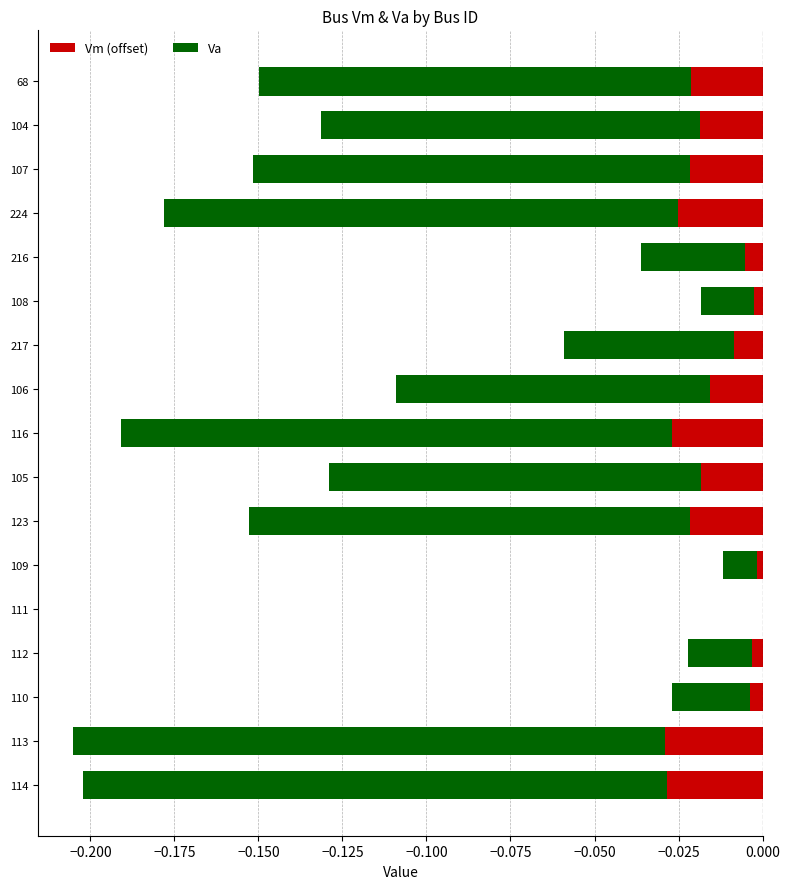

At which category is the sum across all series the highest?

111